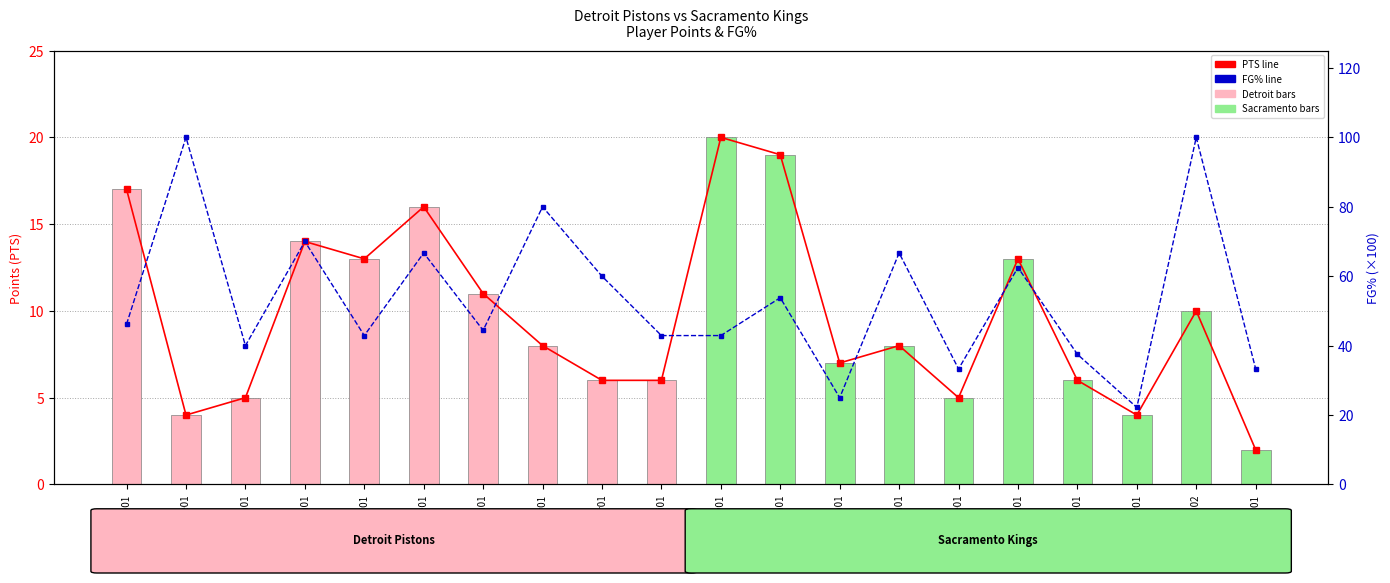

Is the value of FG% at villach01 greater than the value of PTS at couside01?

Yes